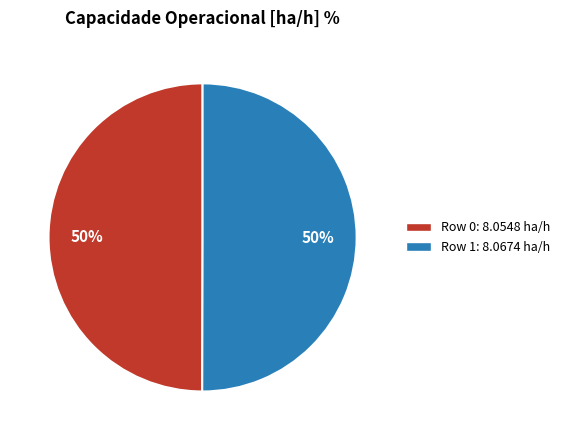

Do Row 0 and Row 1 together represent more than half of the pie?

Yes